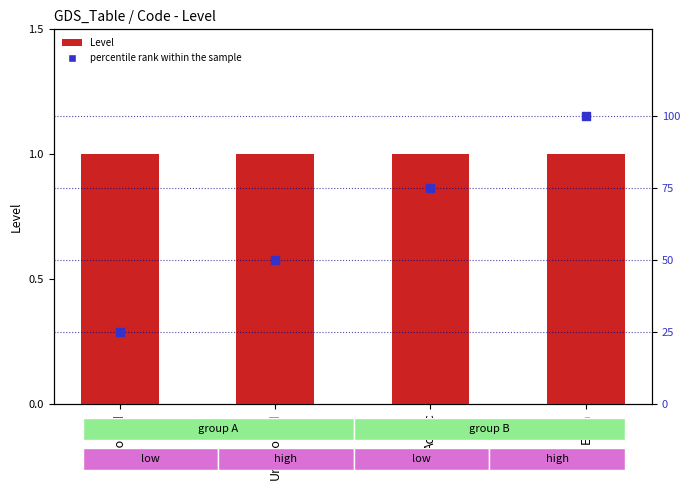

What are all the series names shown in the legend?

Level, percentile rank within the sample